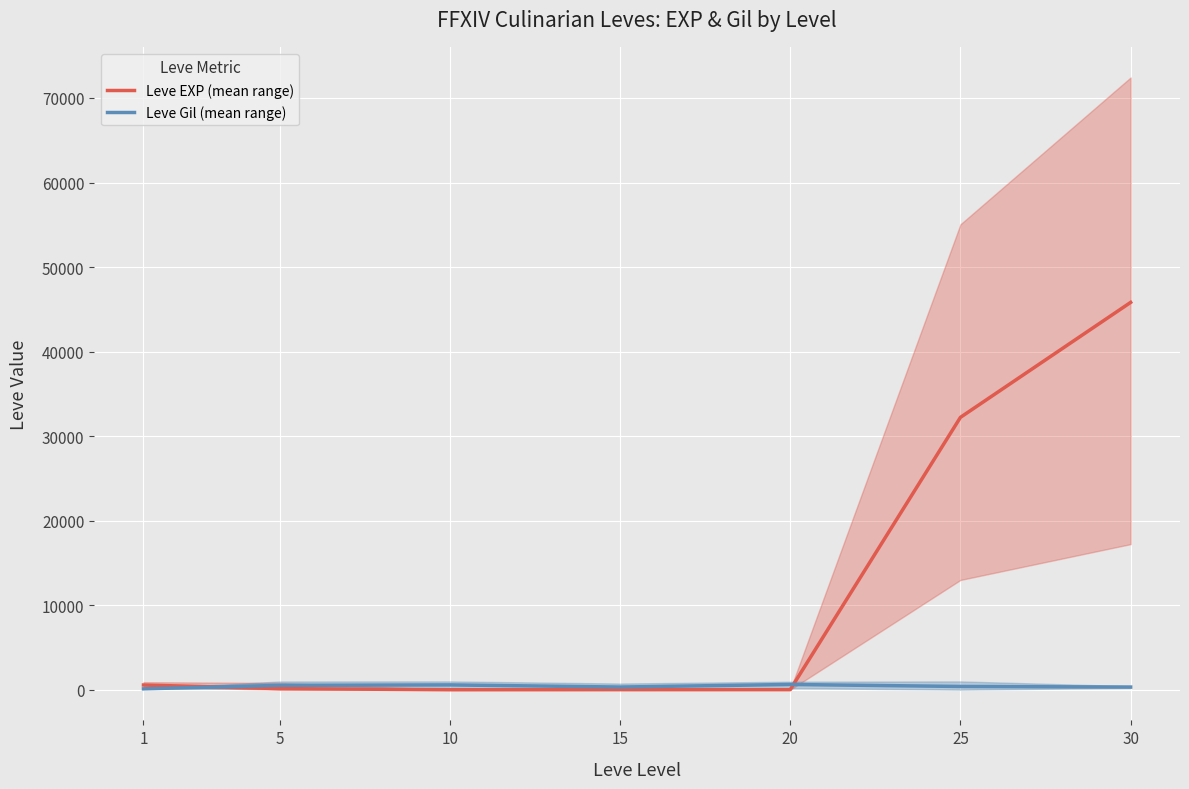

At how many categories does at least one series exceed 11932?

2